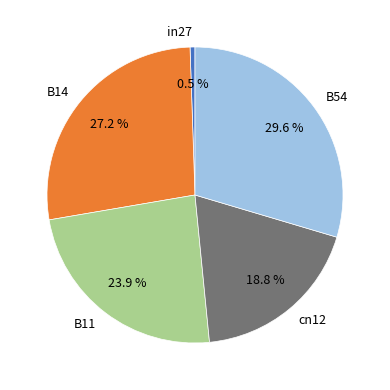

To the nearest percent, what percentage of the pie is B11?

24%